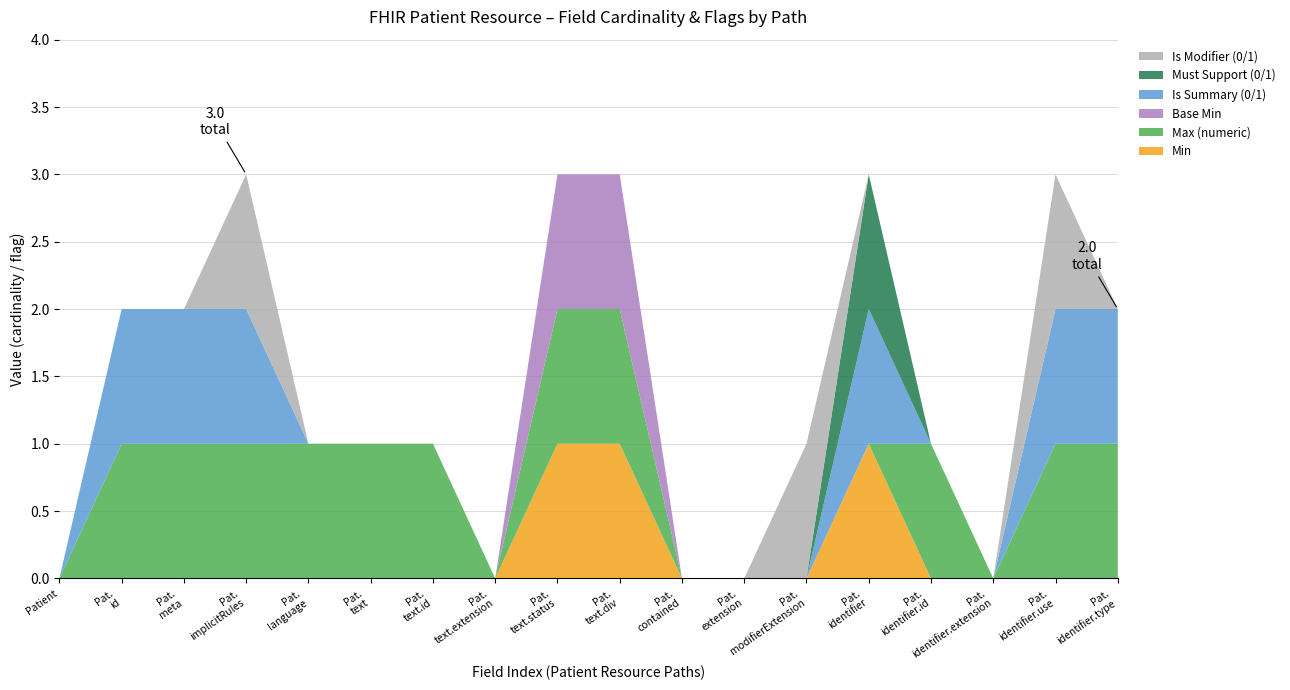

Reading left to right, transcribe all the data shown in this chart.

Min: 0	0	0	0	0	0	0	0	1	1	0	0	0	1	0	0	0	0
Max (numeric): 0	1	1	1	1	1	1	0	1	1	0	0	0	0	1	0	1	1
Base Min: 0	0	0	0	0	0	0	0	1	1	0	0	0	0	0	0	0	0
Is Summary (0/1): 0	1	1	1	0	0	0	0	0	0	0	0	0	1	0	0	1	1
Must Support (0/1): 0	0	0	0	0	0	0	0	0	0	0	0	0	1	0	0	0	0
Is Modifier (0/1): 0	0	0	1	0	0	0	0	0	0	0	0	1	0	0	0	1	0